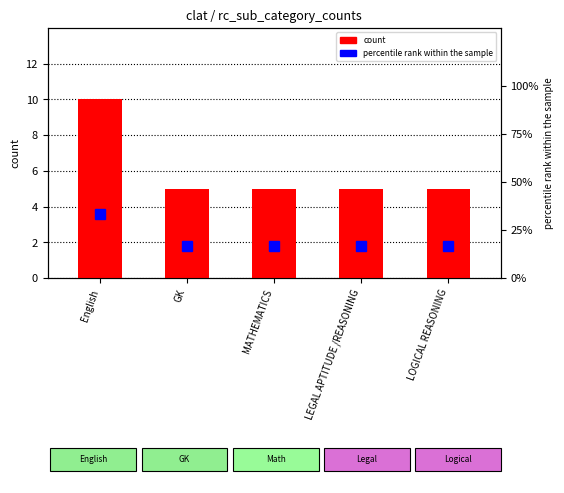

List the series in order of their peak value, lowest first.

count, percentile rank within the sample